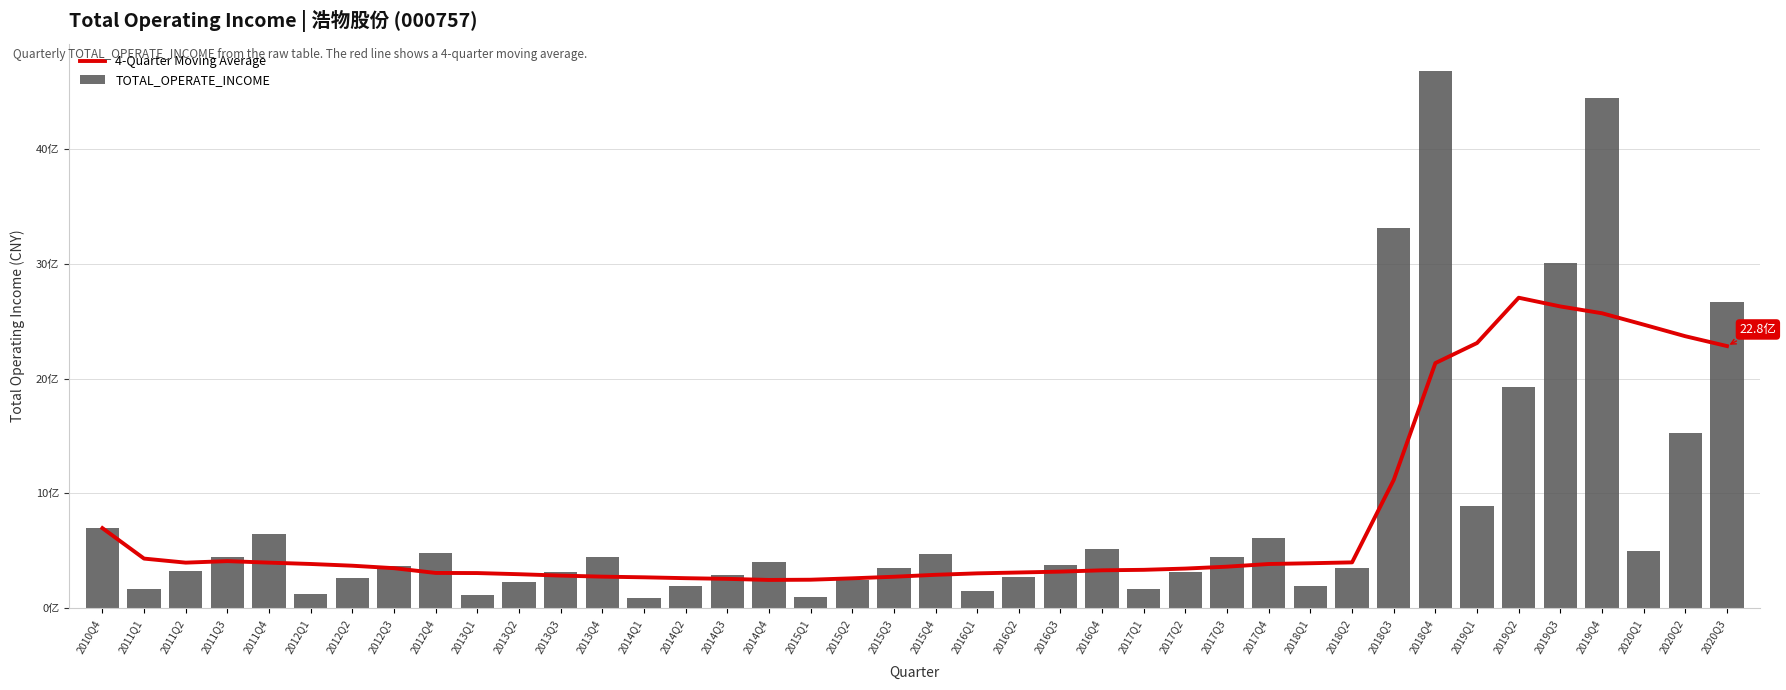

How many series are shown in this chart?

2